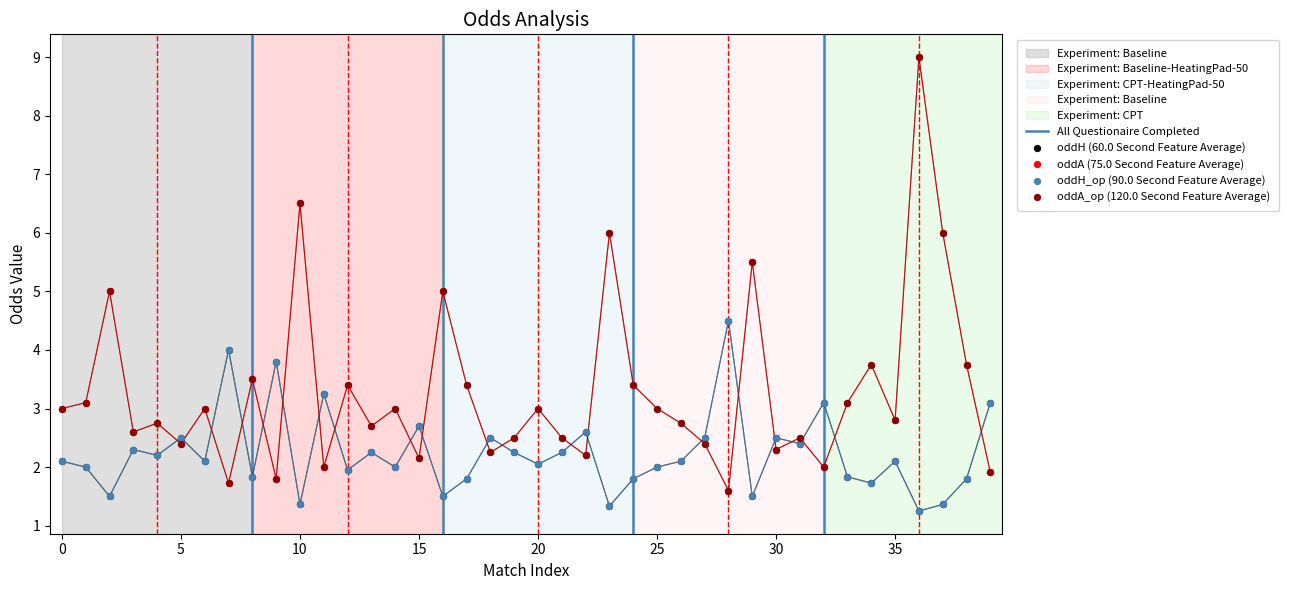

At which category is the sum across all series the highest?

36